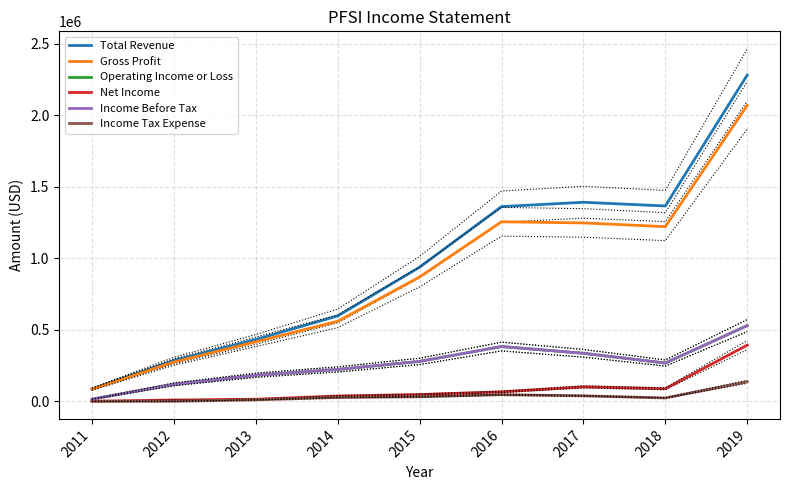

List the labels in order of Total Revenue value, largest first.

2019, 2017, 2018, 2016, 2015, 2014, 2013, 2012, 2011